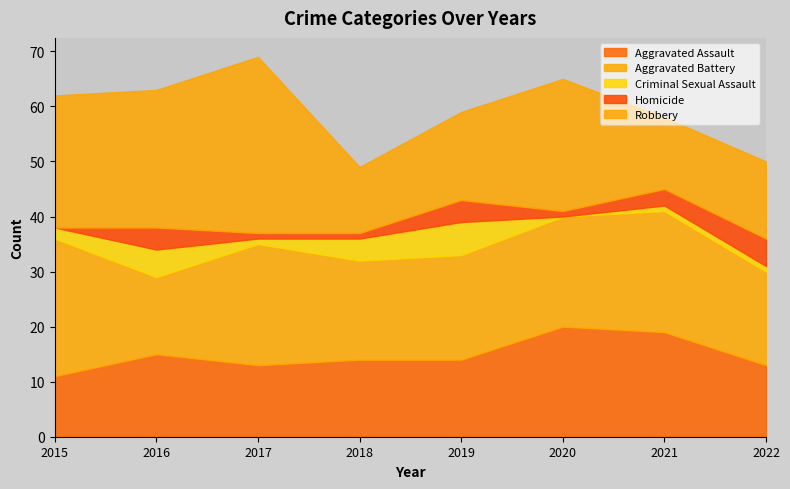

What are all the series names shown in the legend?

Aggravated Assault, Aggravated Battery, Criminal Sexual Assault, Homicide, Robbery